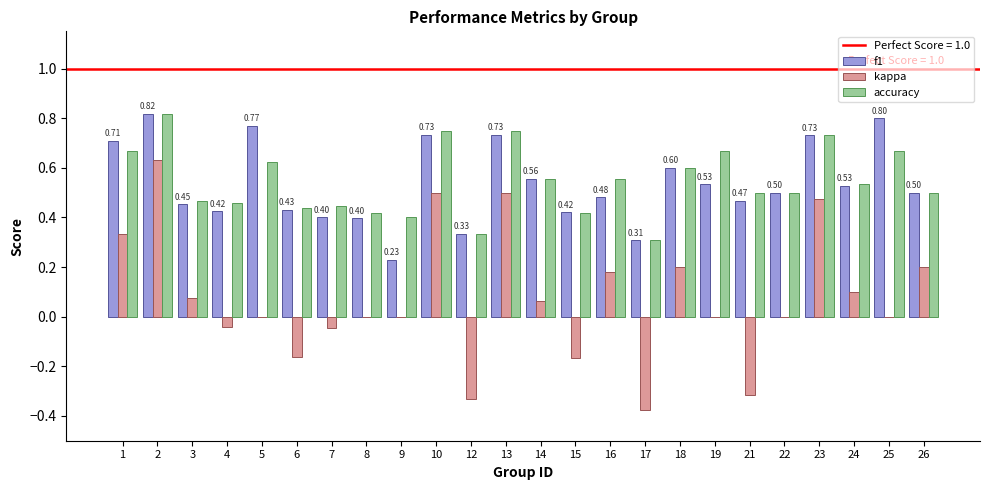

Which series changed the most between 1 and 7?

kappa